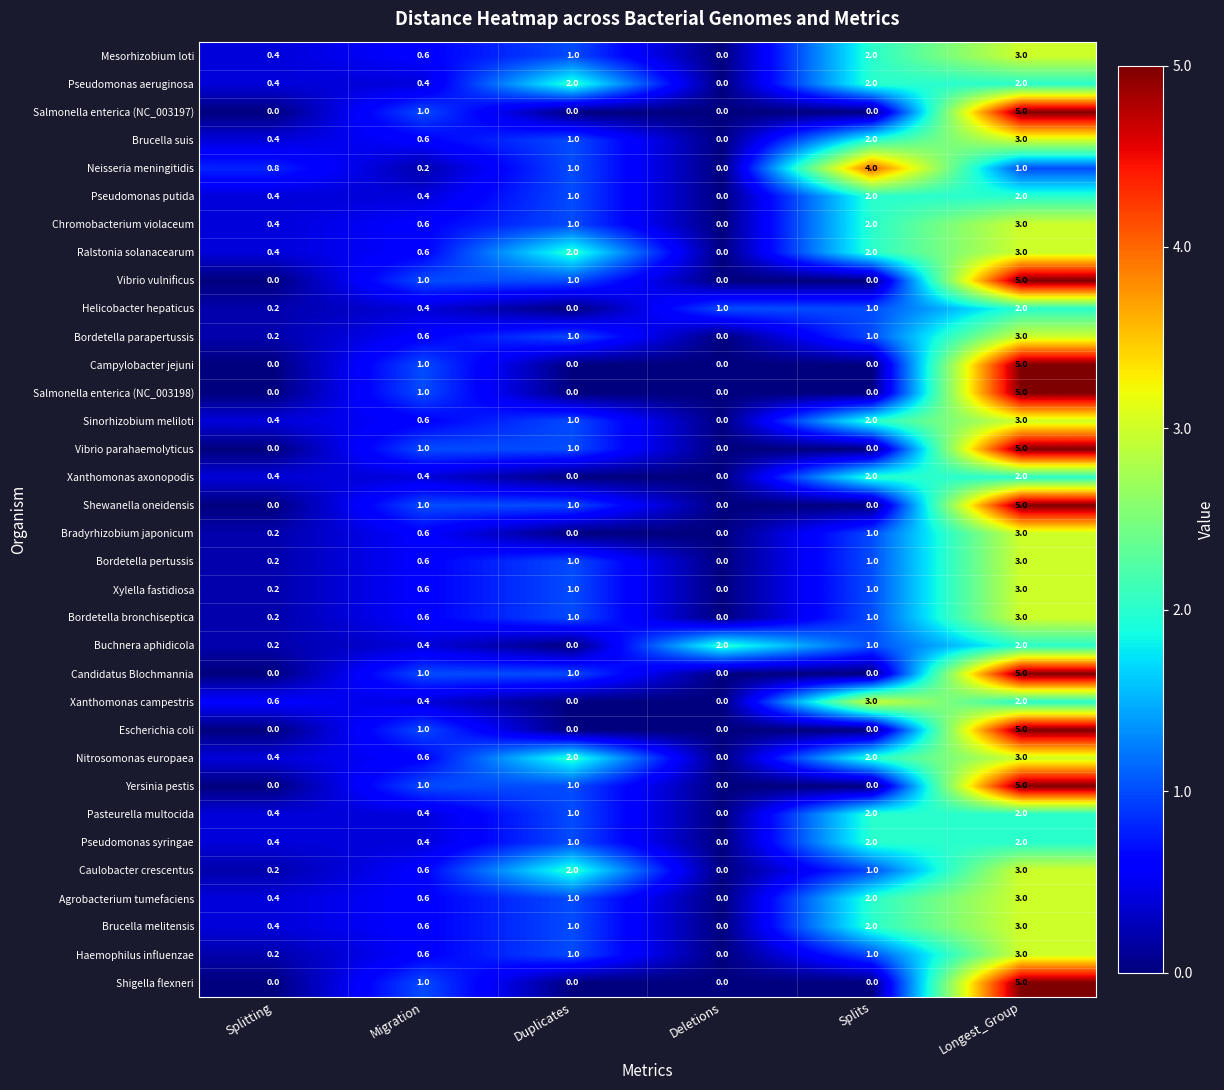

At which category is the sum across all series the highest?

Longest_Group